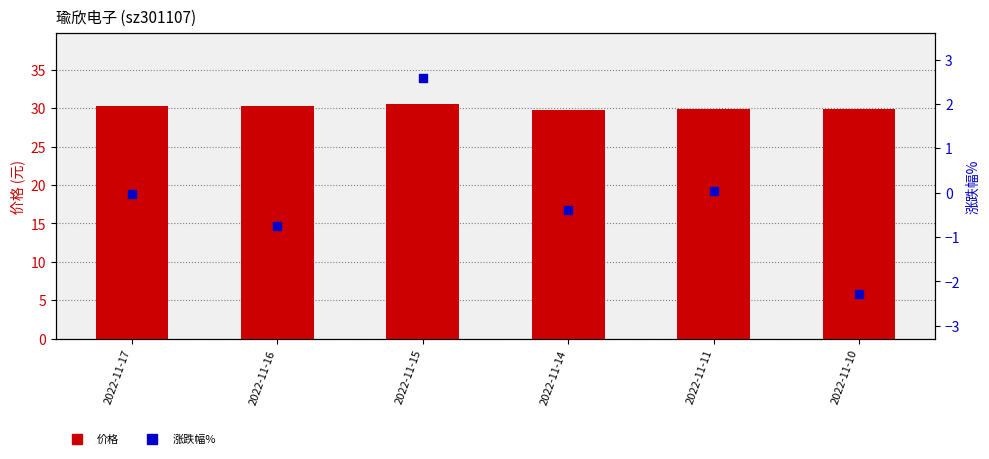

Which series has the largest Y range (max minus min)?

涨跌幅%